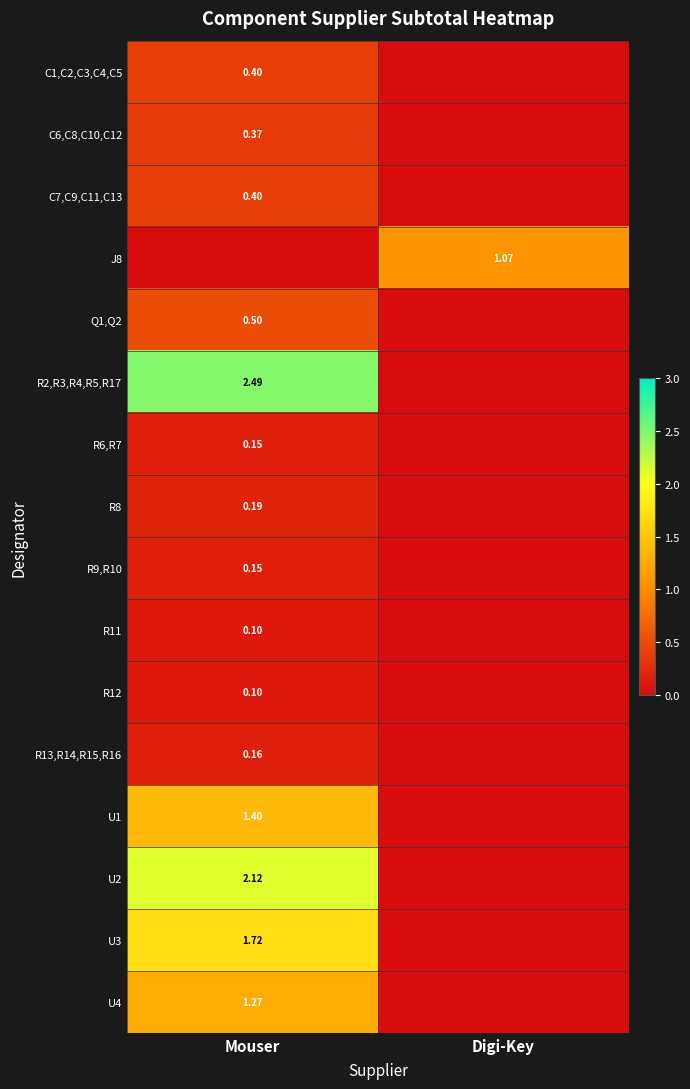

Is the value of J8 at Digi-Key greater than the value of C1,C2,C3,C4,C5 at Mouser?

Yes